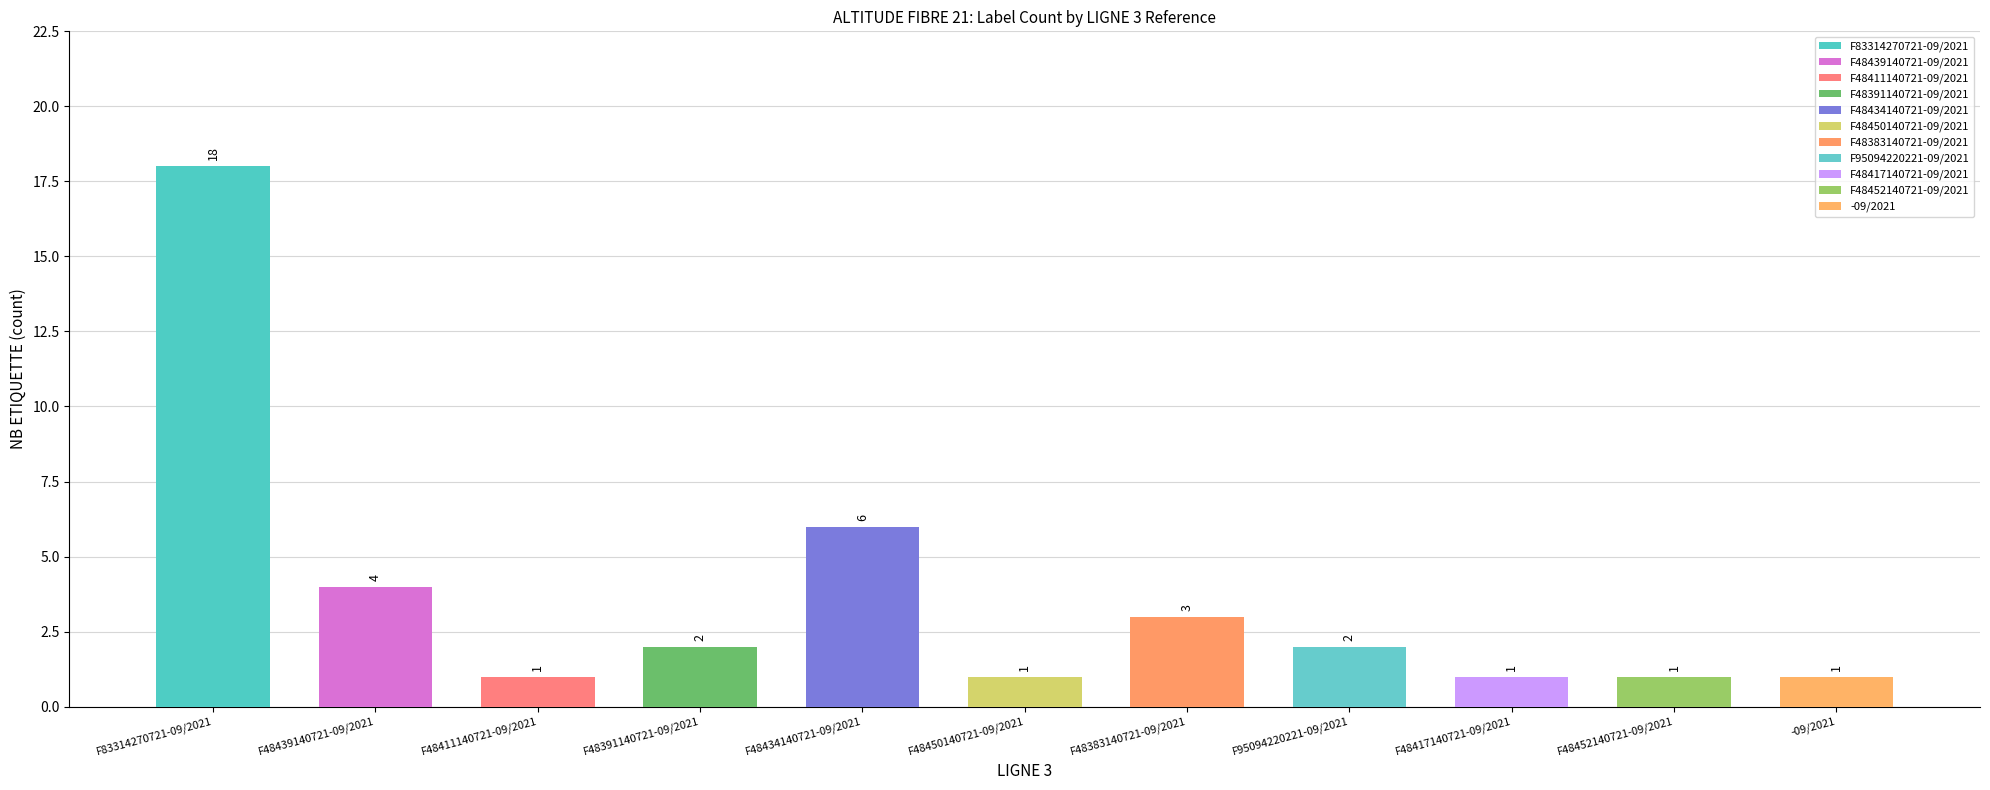

The value at -09/2021 is 2. True or false?

False